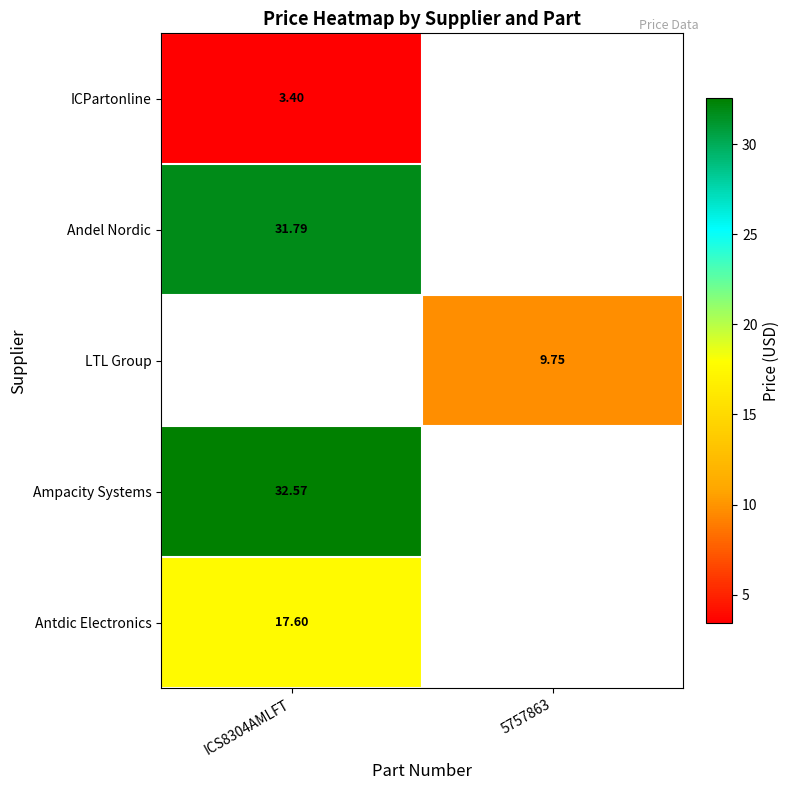

What is the spread (max minus min) of values at ICS8304AMLFT?

29.2